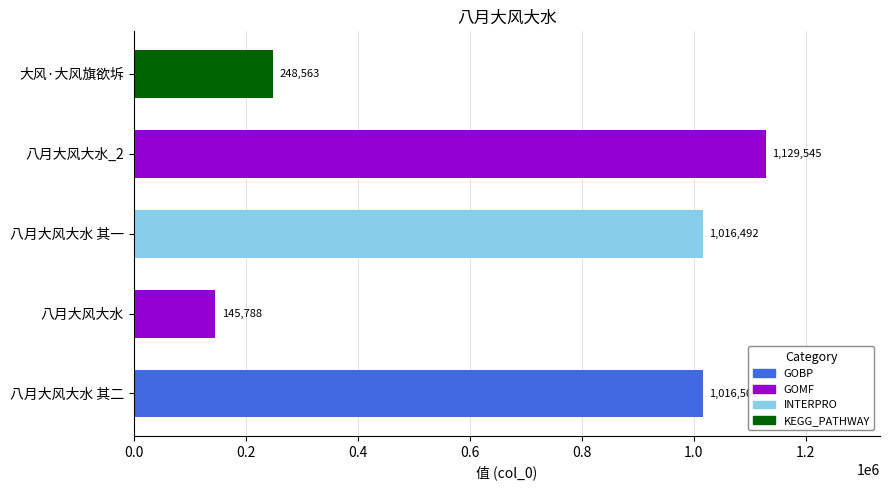

Where is the data nearest to the value 637666?

八月大风大水 其一